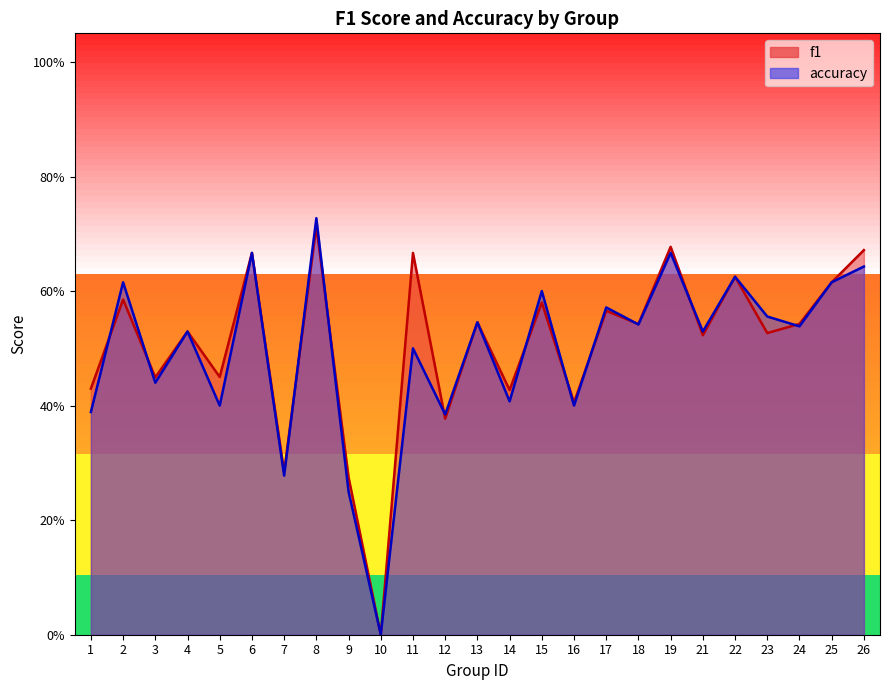

What is the sum of the f1 values at 1 and 4?

1.0